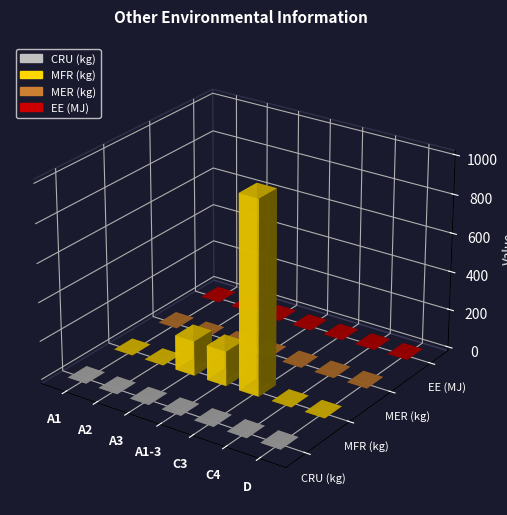

Which series has the largest range (max minus min)?

MFR (kg)